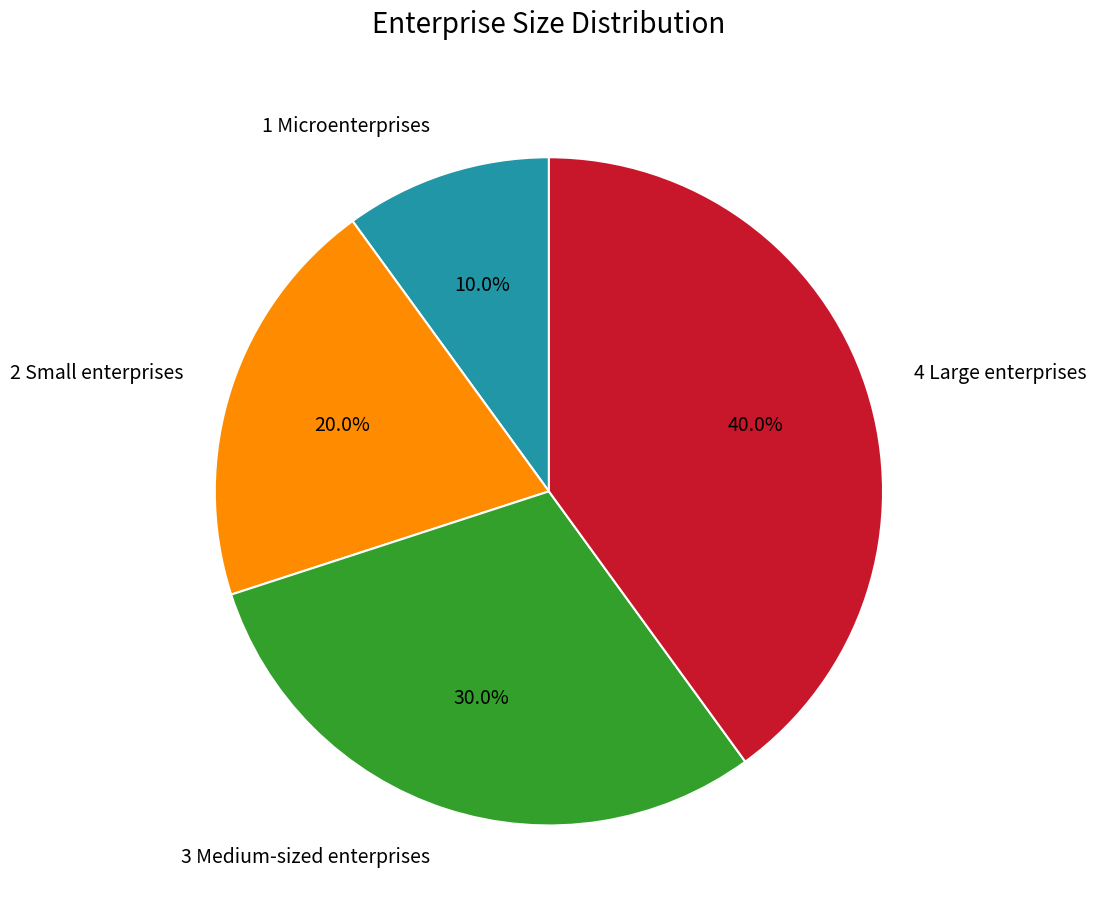

Count the number of slices in the pie.

4